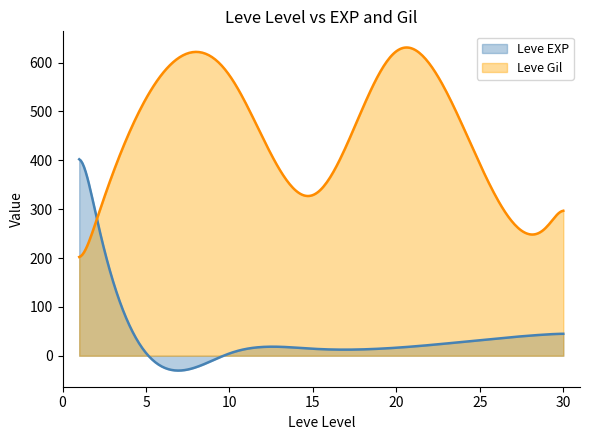

What is the smallest value displayed?

-30.4